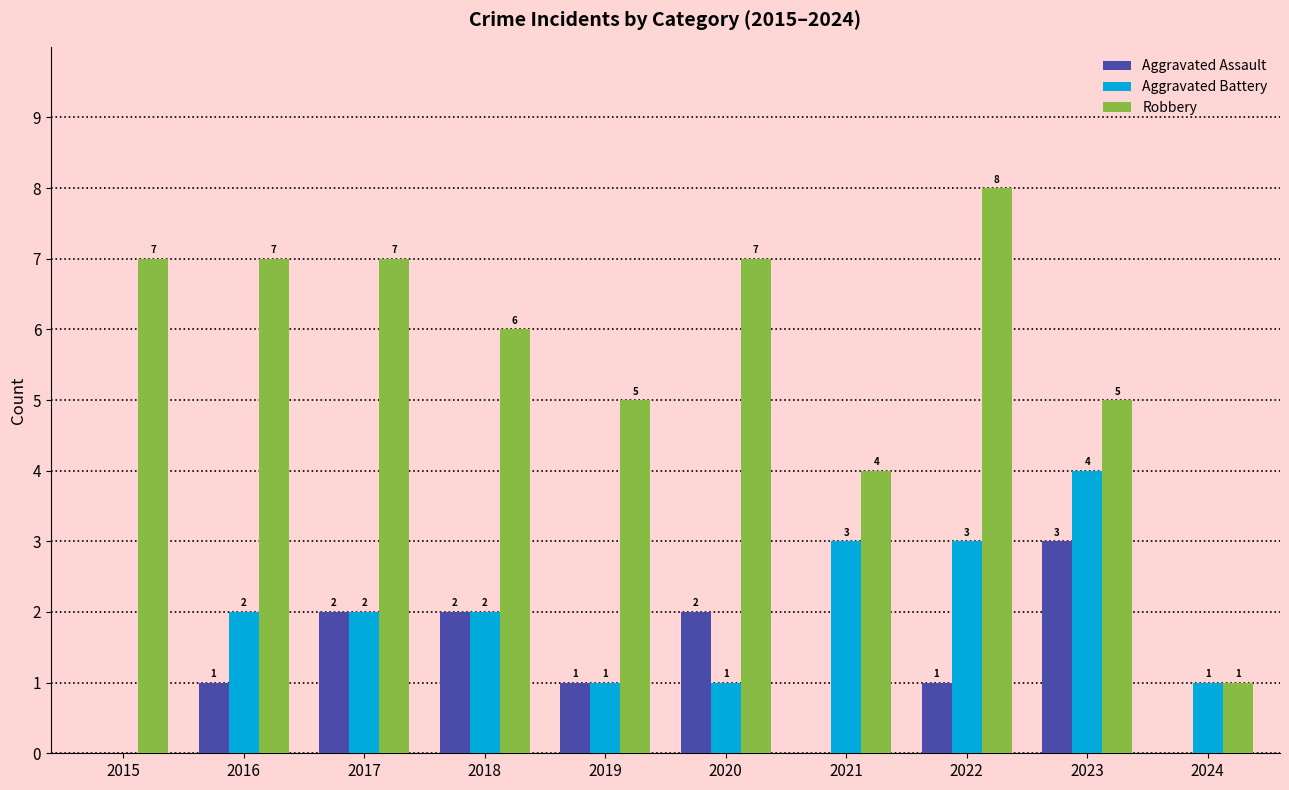

Count the number of data series in this chart.

3